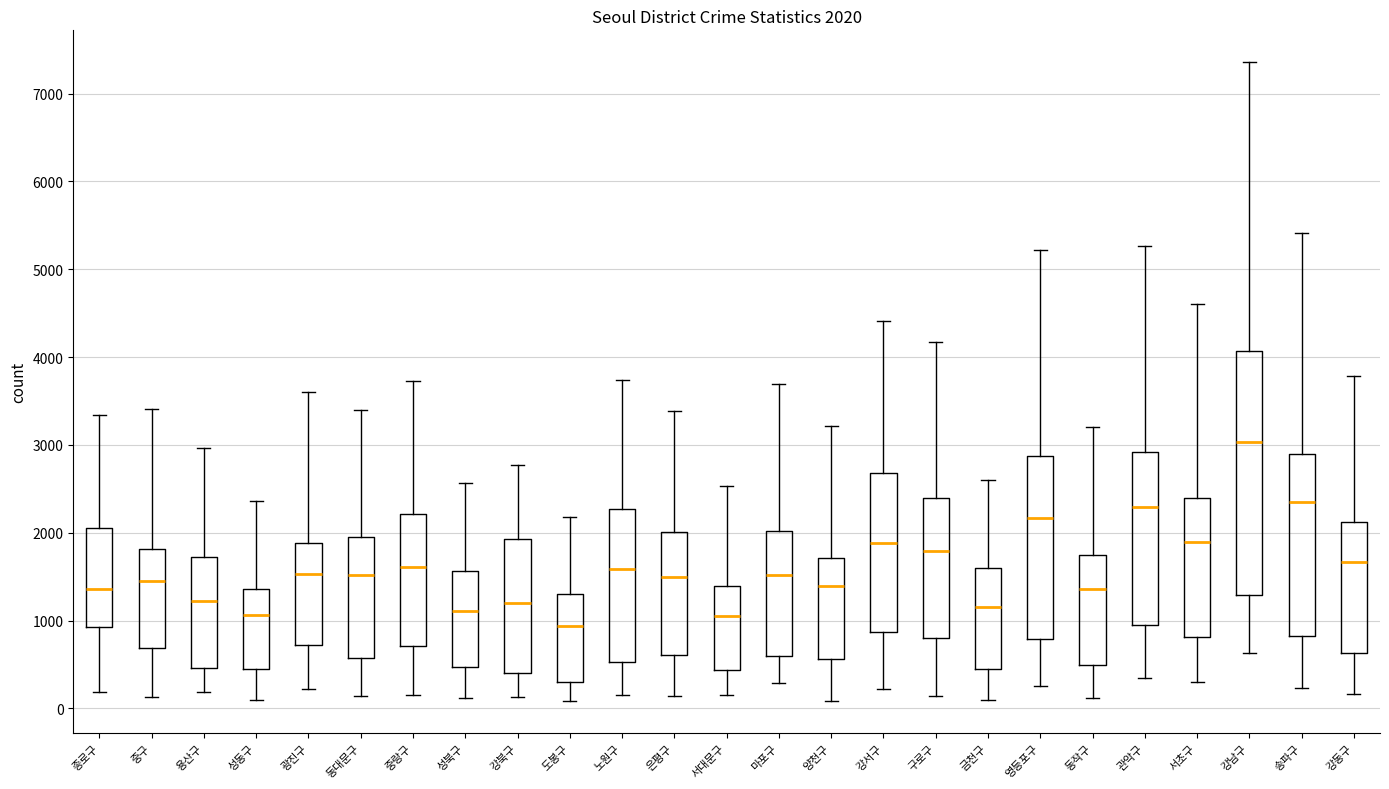

Comparing the boxes themselves (not the whiskers), which one is the tallest?

강남구